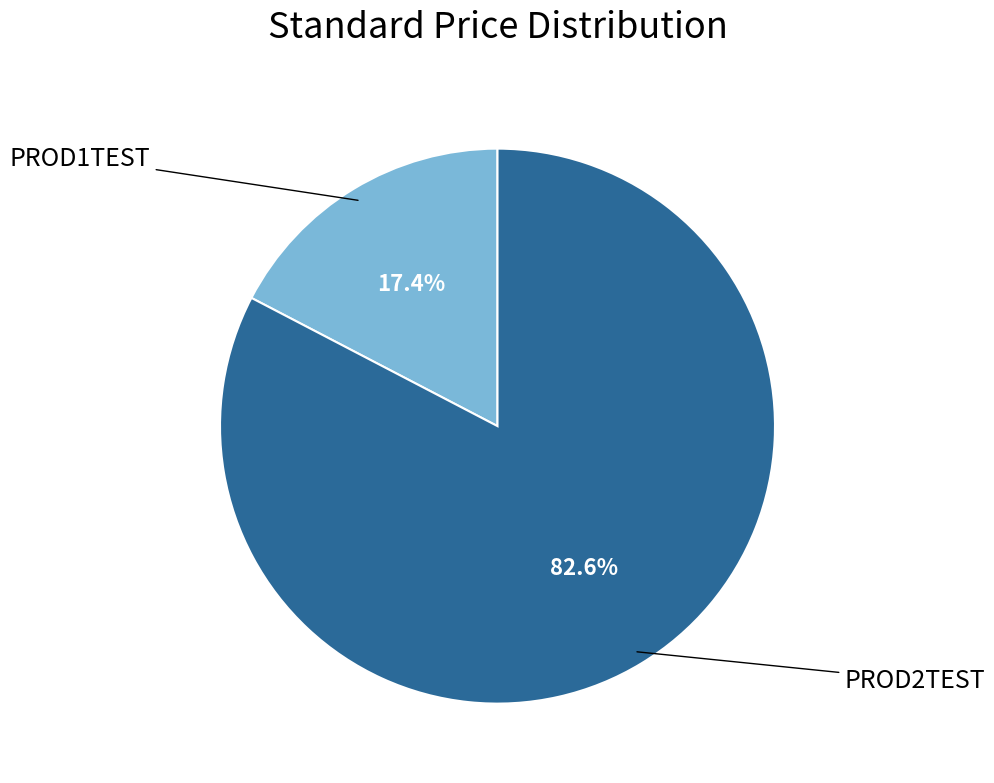

Is the sum of PROD2TEST and PROD1TEST greater than half?

Yes